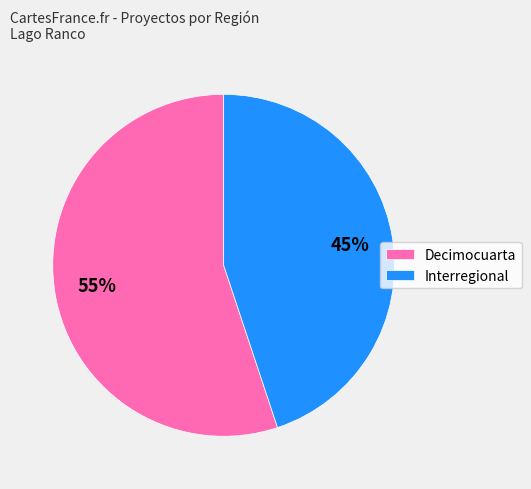

Which slice is the smallest?

Interregional